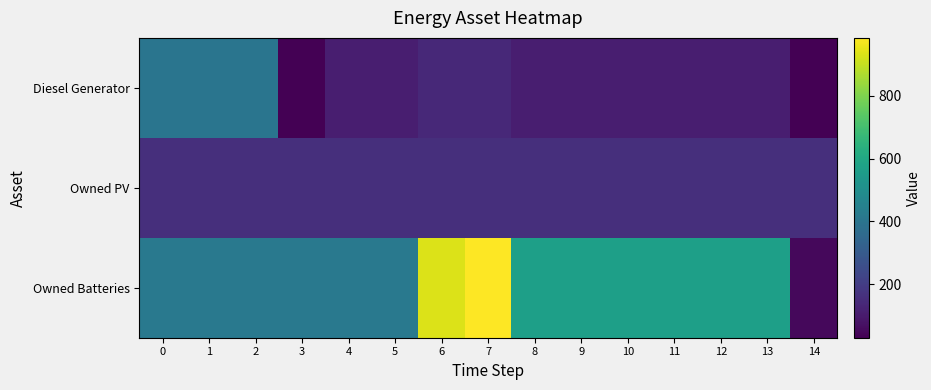

Reading left to right, transcribe all the data shown in this chart.

Diesel Generator: 0=400	1=400	2=400	3=29	4=108	5=108	6=138	7=139	8=110	9=110	10=111	11=111	12=110	13=110	14=31
Owned PV: 0=158	1=158	2=158	3=158	4=158	5=158	6=158	7=158	8=158	9=158	10=158	11=158	12=158	13=158	14=158
Owned Batteries: 0=416	1=416	2=416	3=416	4=416	5=416	6=936	7=985	8=569	9=569	10=569	11=569	12=569	13=569	14=49